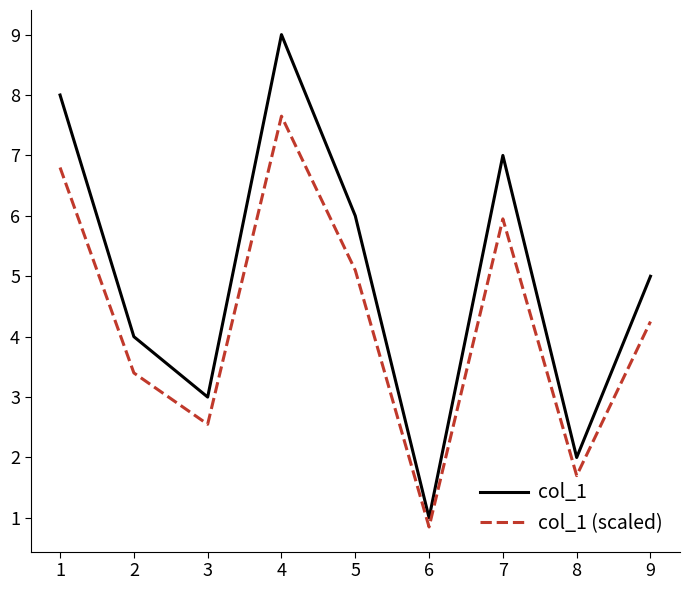

Which series has the largest total across all categories?

col_1